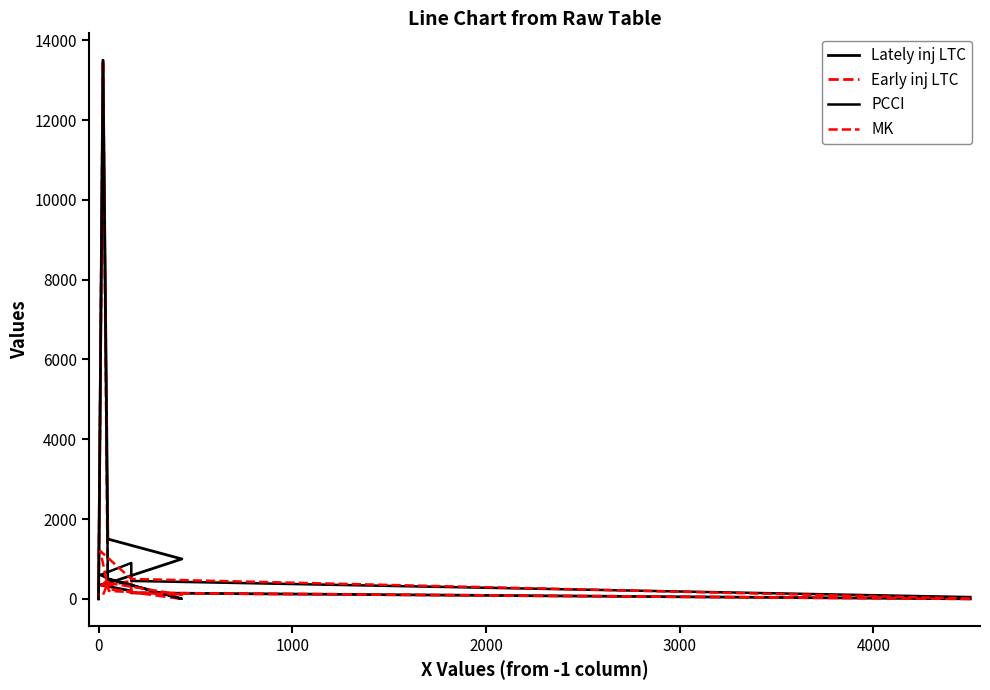

Is the value of PCCI at 5000 greater than the value of Lately inj LTC at 1000?

Yes